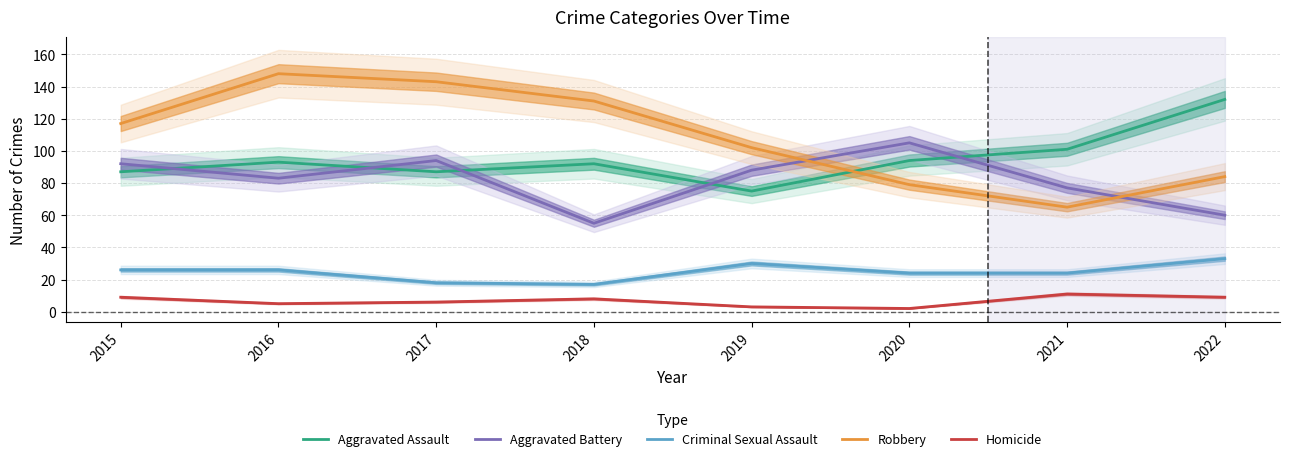

Where is the first local minimum for Aggravated Assault?

2017